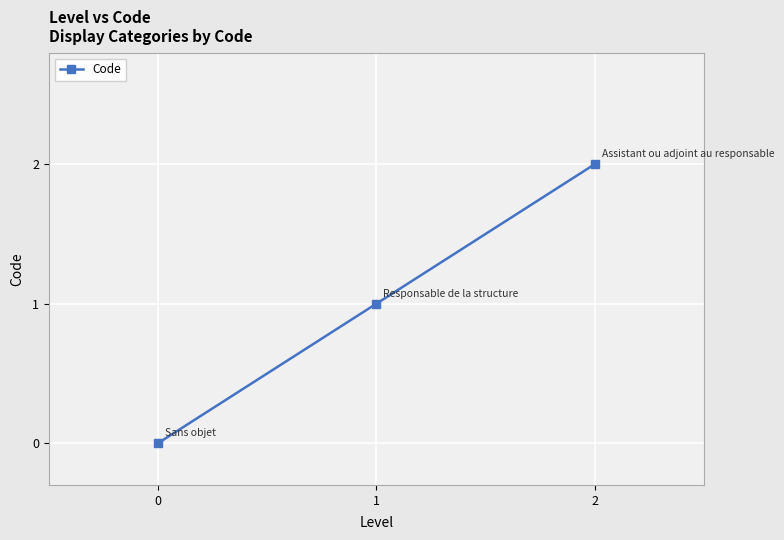

Rank the categories by value from lowest to highest.

0, 1, 2